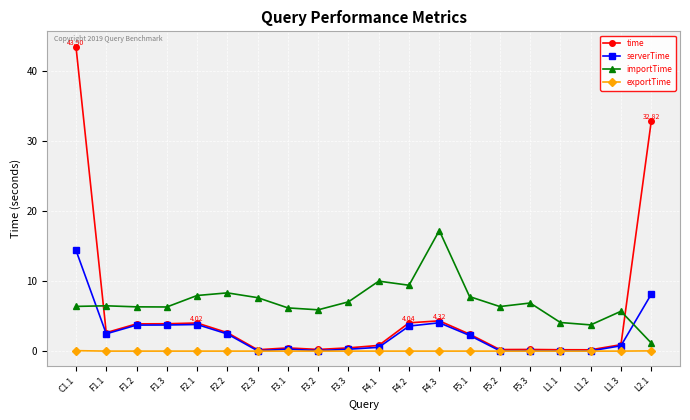

Rank the series by their maximum value, from highest to lowest.

time, importTime, serverTime, exportTime